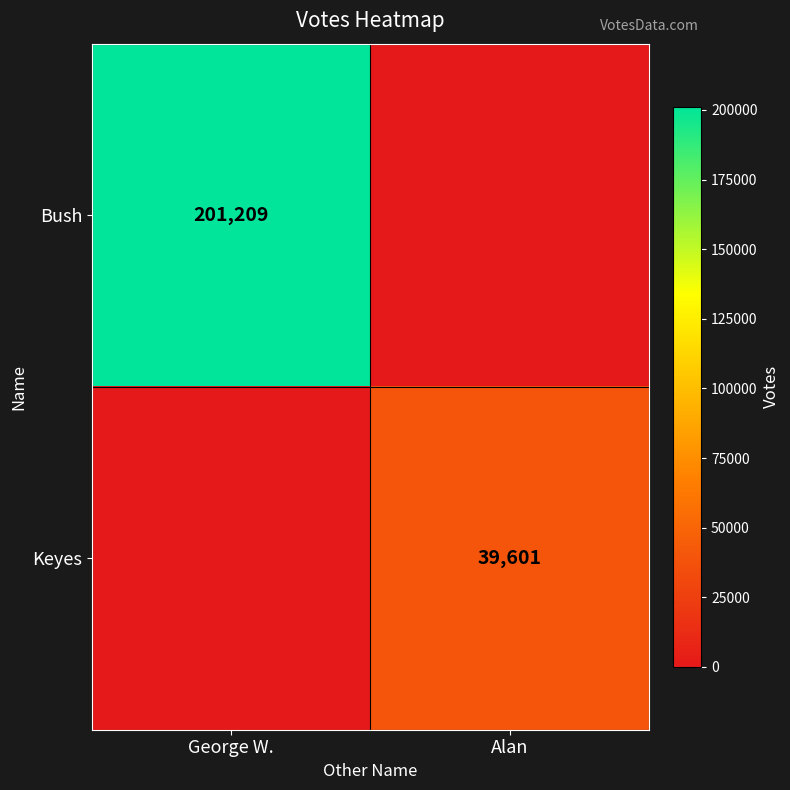

True or false: Bush has a value of 296730 at George W..

False